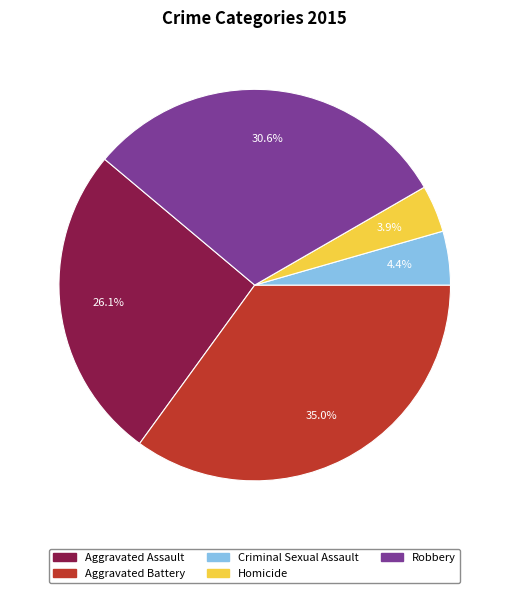

How many slices are in this pie chart?

5